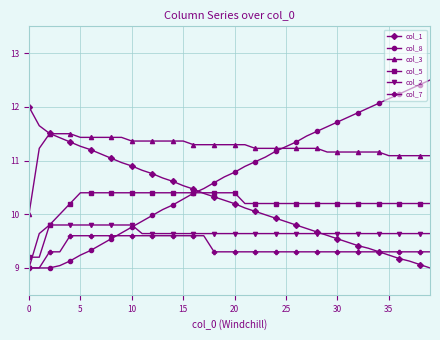

True or false: col_3 and col_7 cross at least once.

False